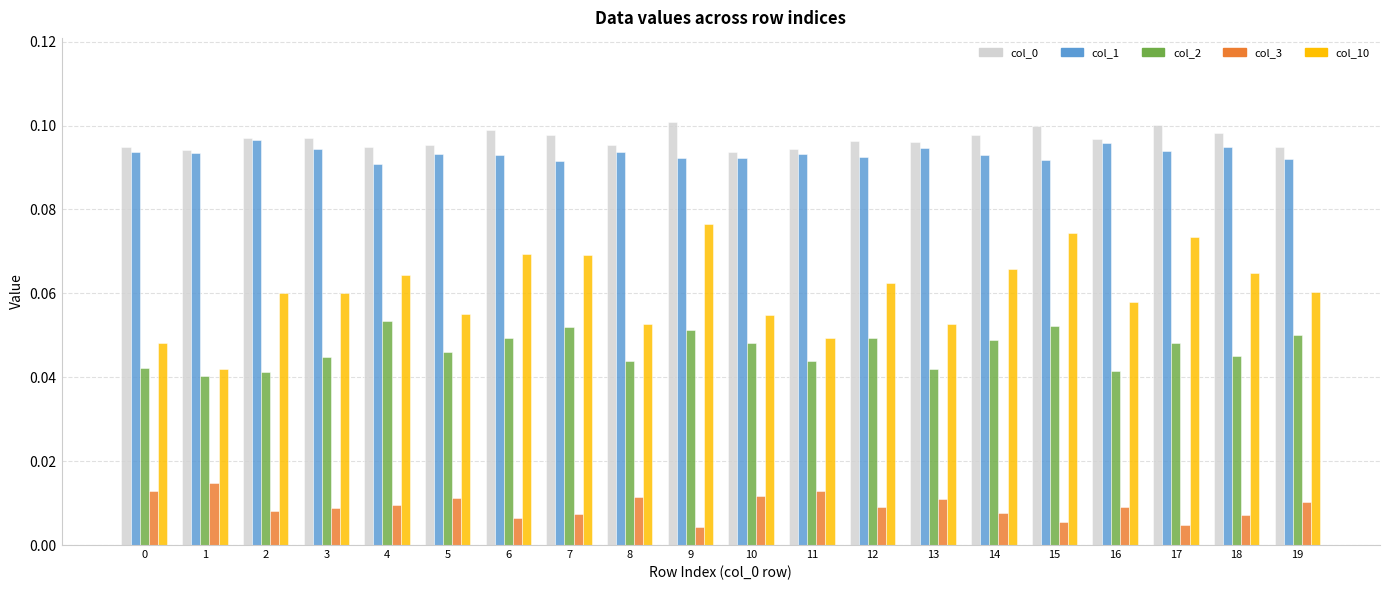

At which label does col_2 reach its peak?

4